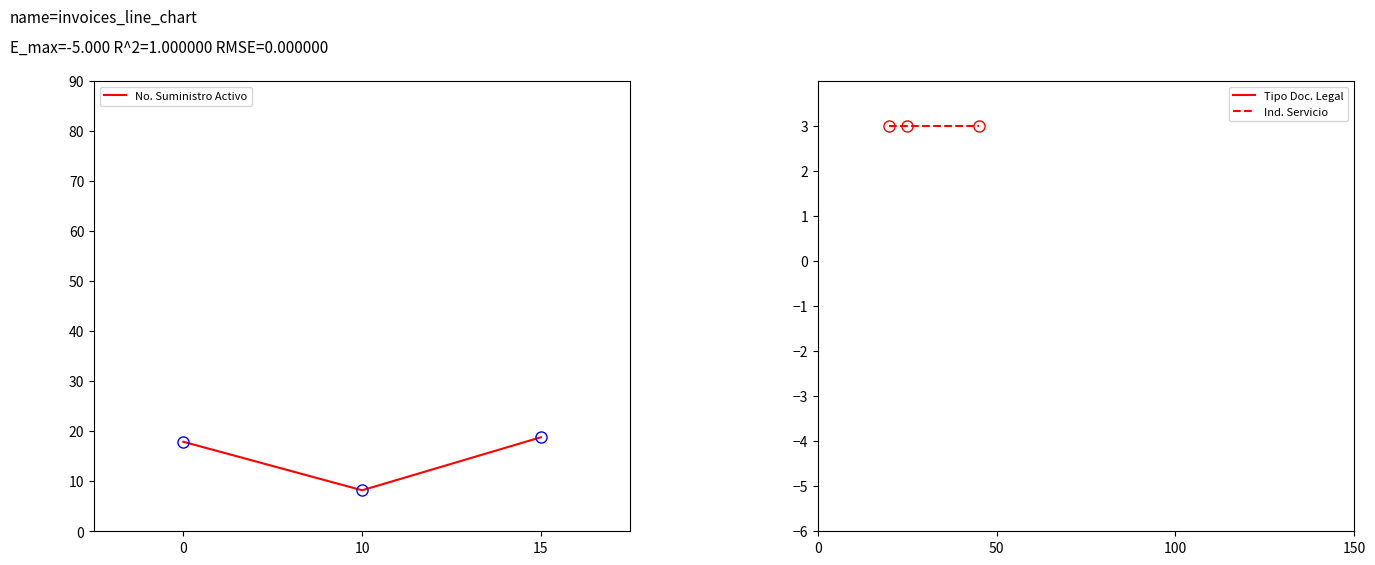

The value of No. Suministro Activo at 10 is 8.2. True or false?

True